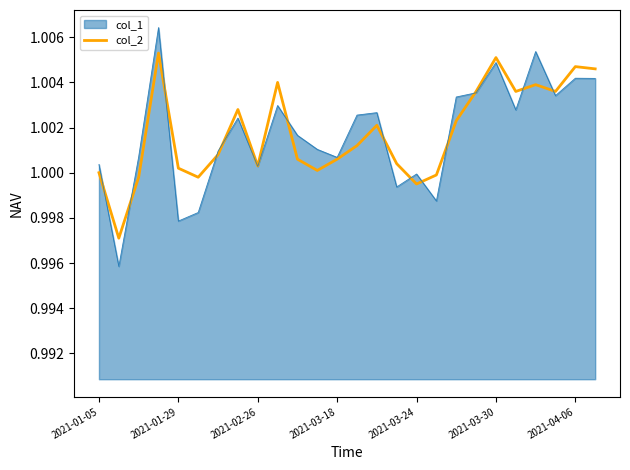

How many lines are shown in the chart?

2